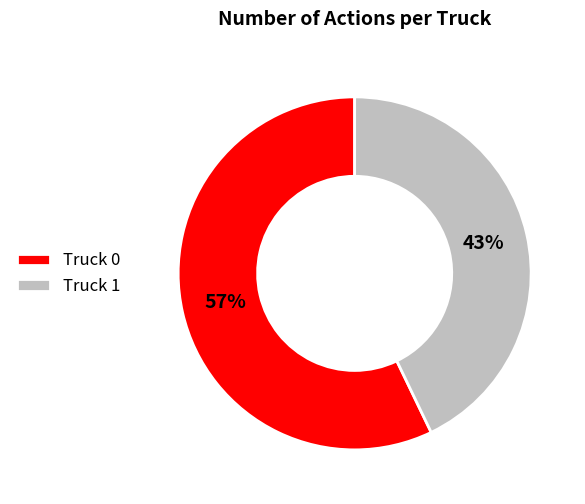

Is the sum of Truck 1 and Truck 0 greater than half?

Yes